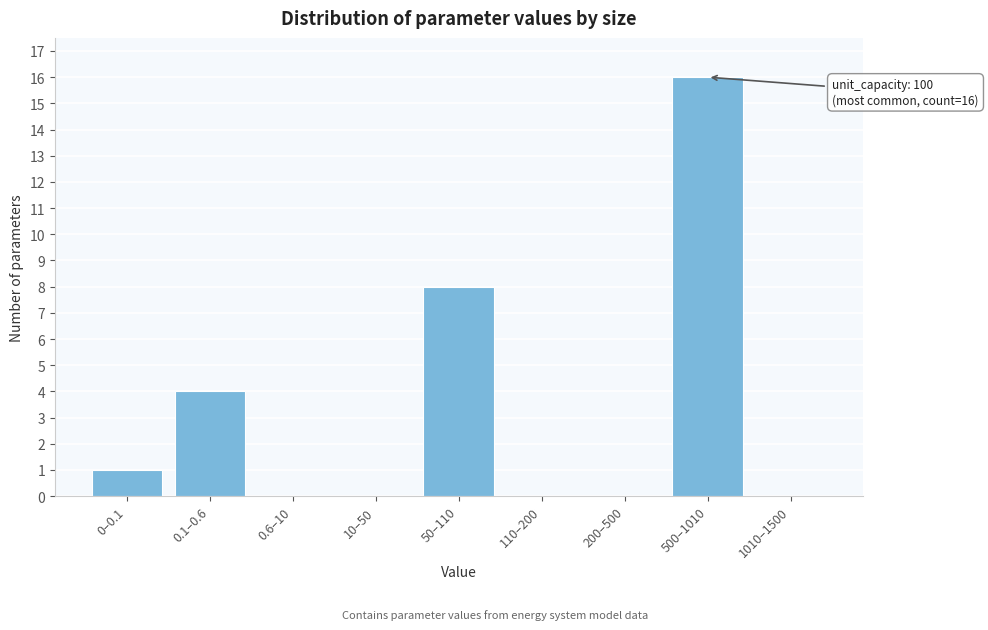

Reading left to right, transcribe all the data shown in this chart.

0–0.1=1	0.1–0.6=4	0.6–10=0	10–50=0	50–110=8	110–200=0	200–500=0	500–1010=16	1010–1500=0